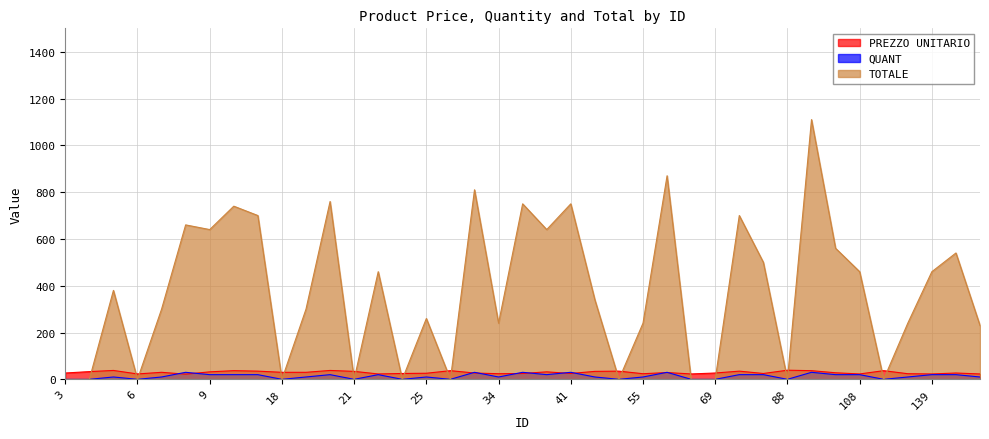

Does the chart display data point markers on the line(s)?

No